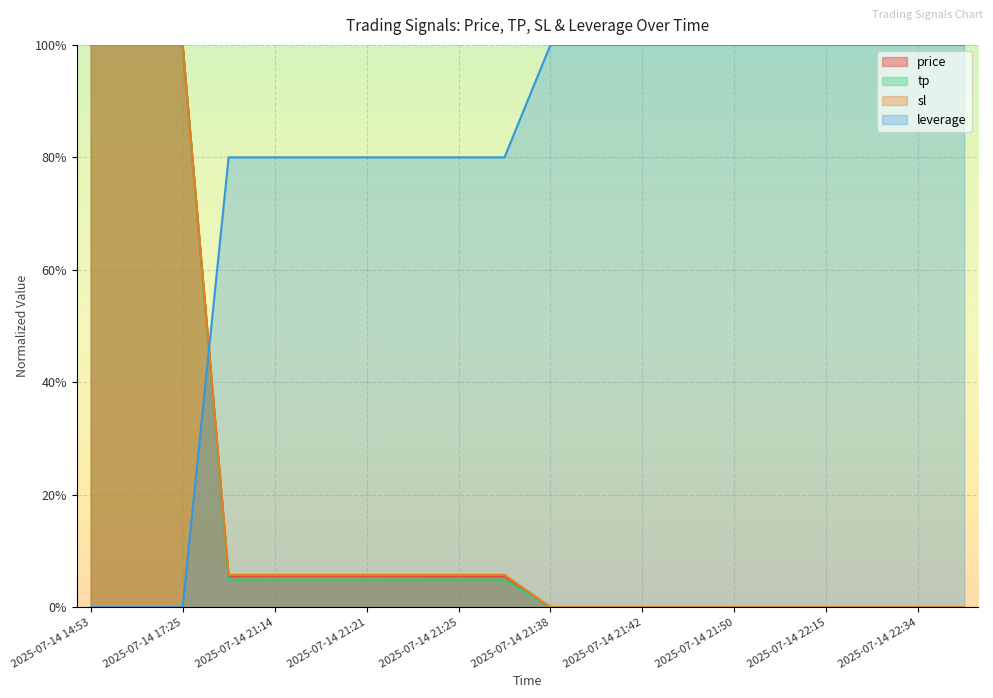

What are all the series names shown in the legend?

price, tp, sl, leverage